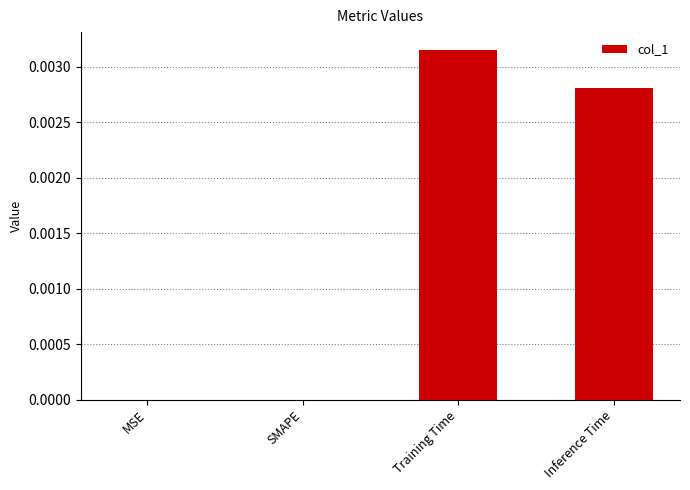

Which has a higher value, Training Time or SMAPE?

Training Time